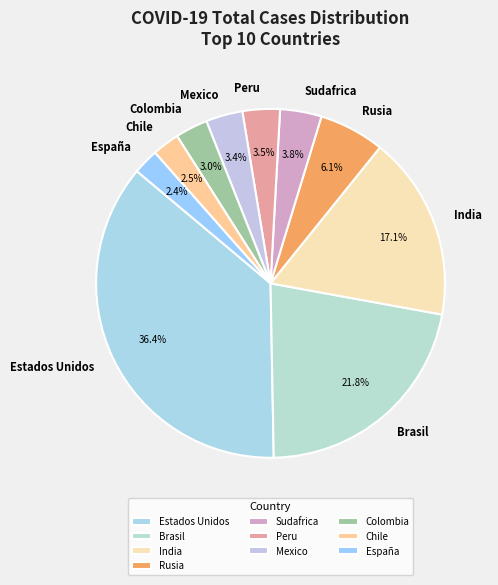

To the nearest percent, what is the average slice percentage?

10%